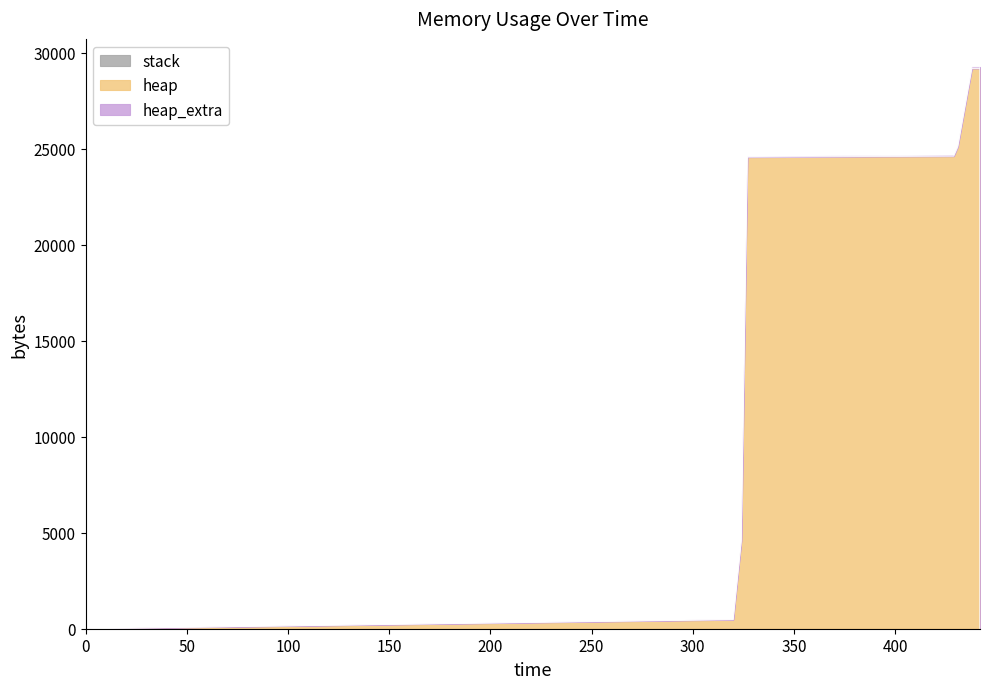

At which category is the sum across all series the highest?

438